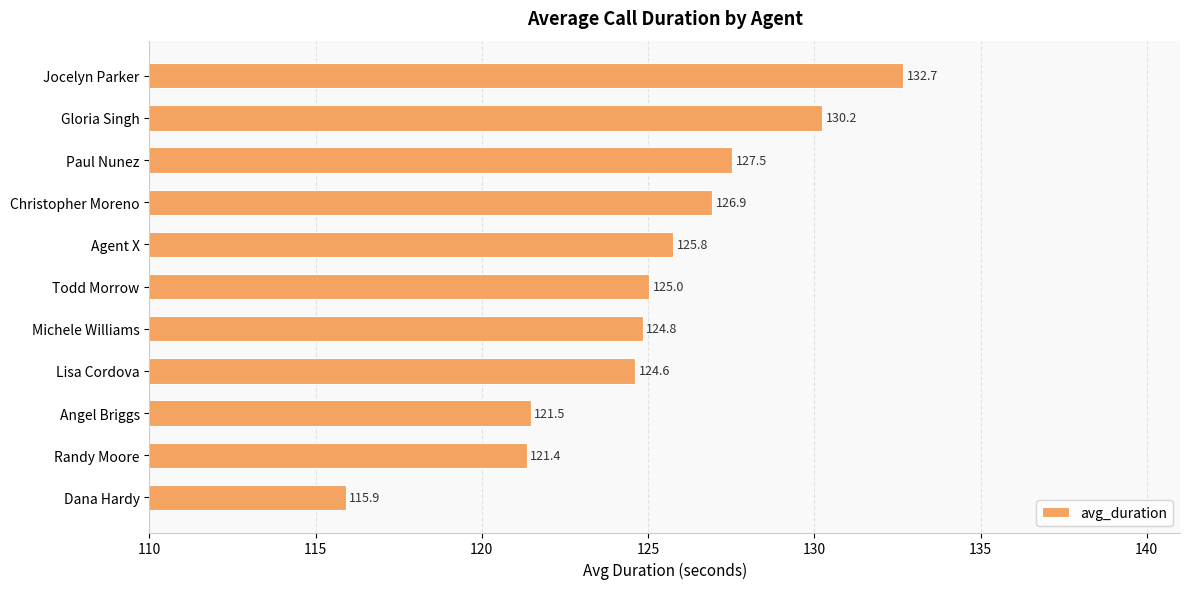

At which category does the chart reach its minimum across all series?

Dana Hardy